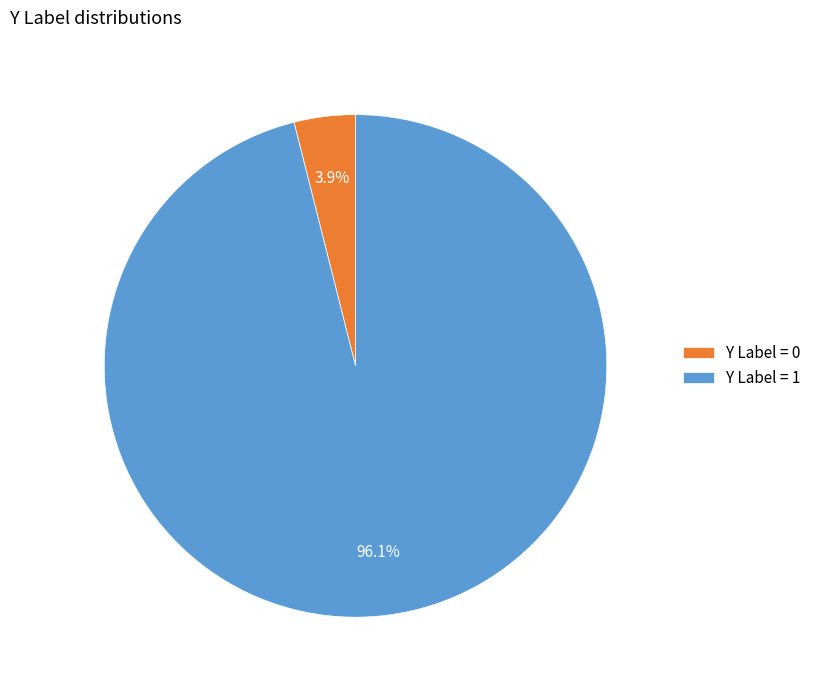

Rank the categories by value from highest to lowest.

Y Label = 1, Y Label = 0